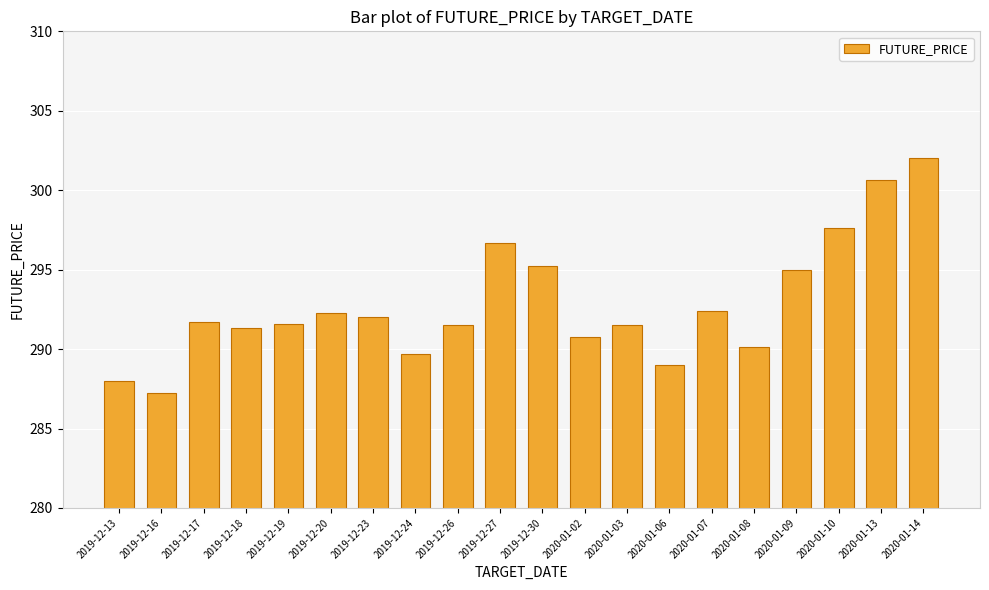

At which category does the chart reach its peak across all series?

2020-01-14